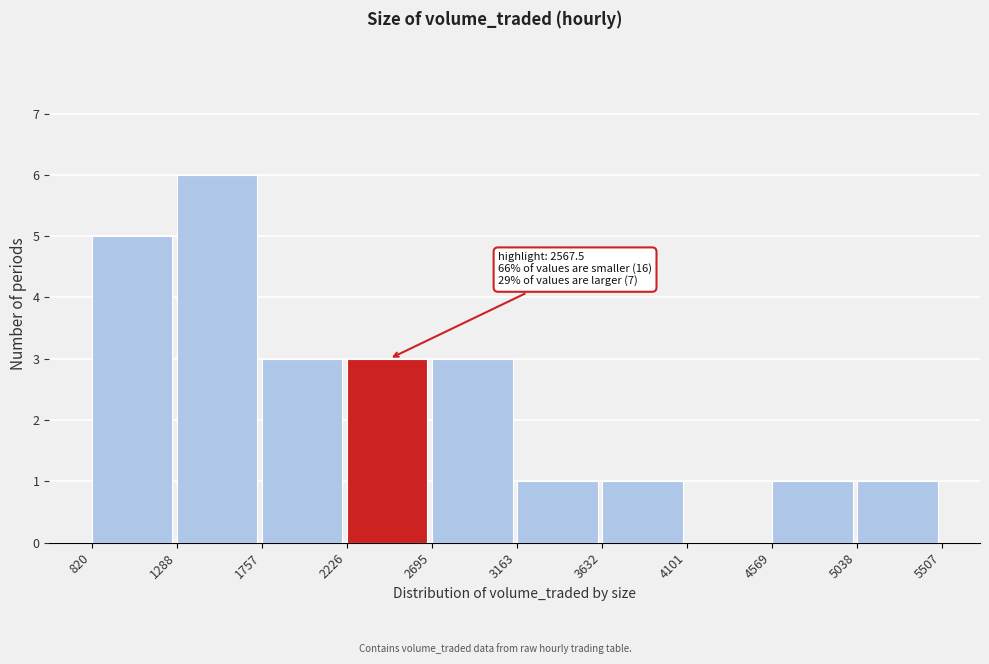

Which range on the x-axis has the tallest bar?

1288 to 1757